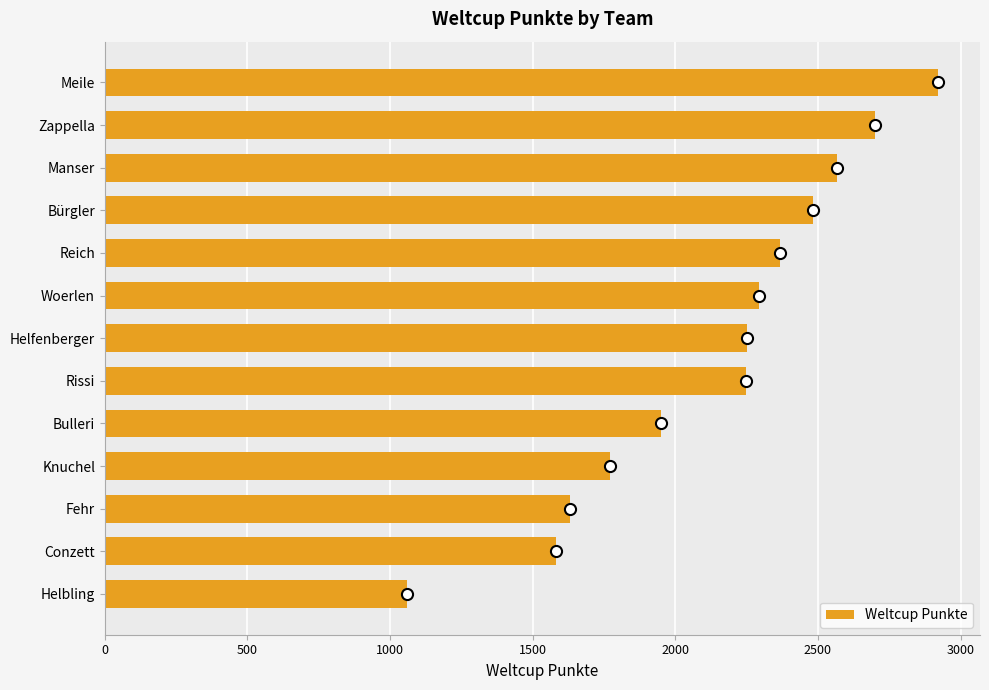

What is the ratio of the value at Knuchel to the value at Rissi?

0.8